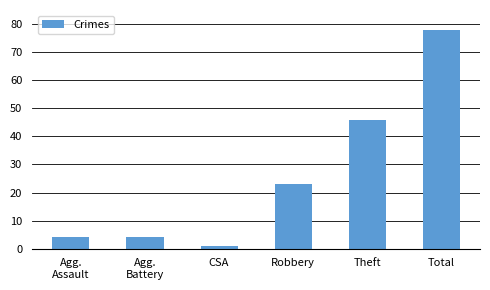

What is the value of the 3rd bar from the left?

1